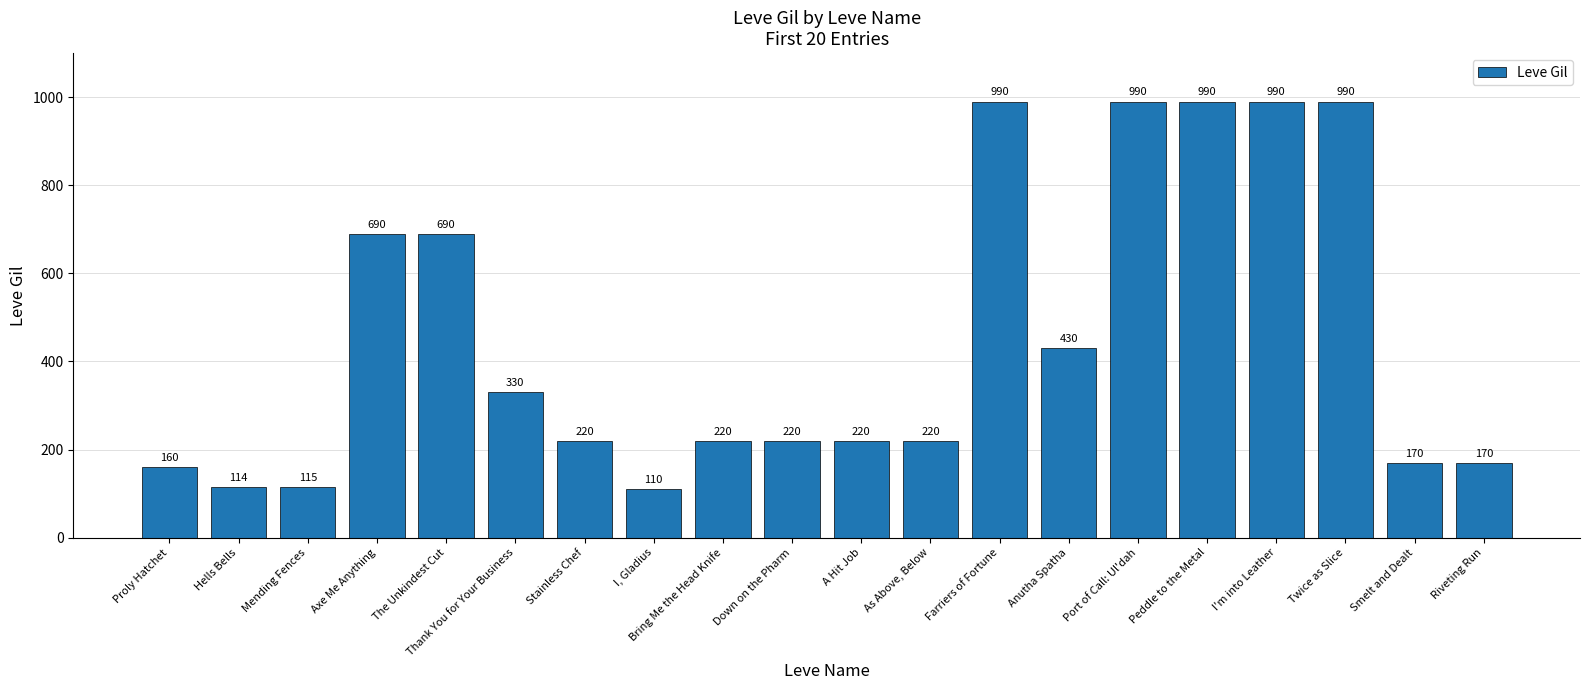

Is it true that the value at Stainless Chef is 91?

False